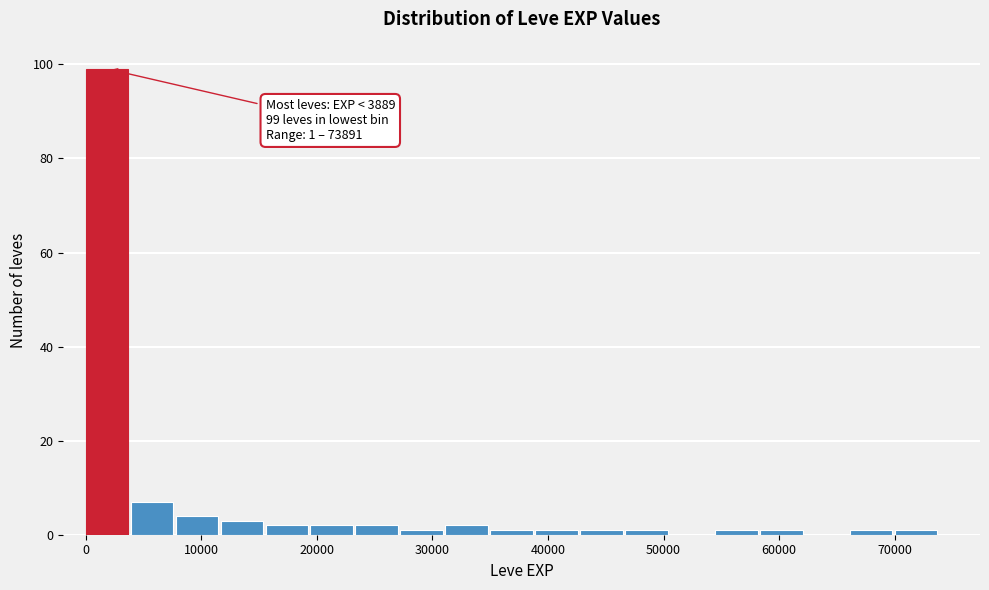

Read against the x-axis, roughly where is the centre of the tallest bar?

2000